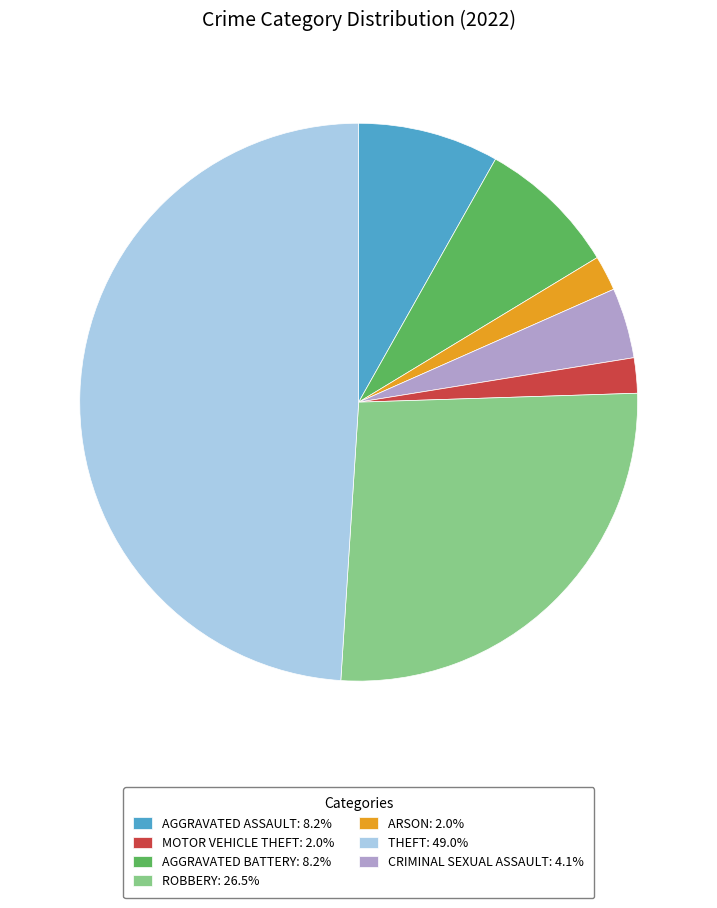

Approximately how many times larger is the value at MOTOR VEHICLE THEFT: 2.0% compared to ARSON: 2.0%?

4.0